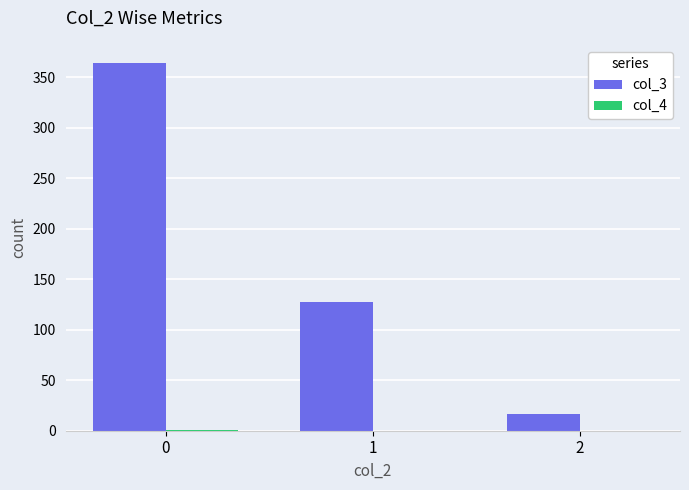

What is the greatest value displayed?

364.0